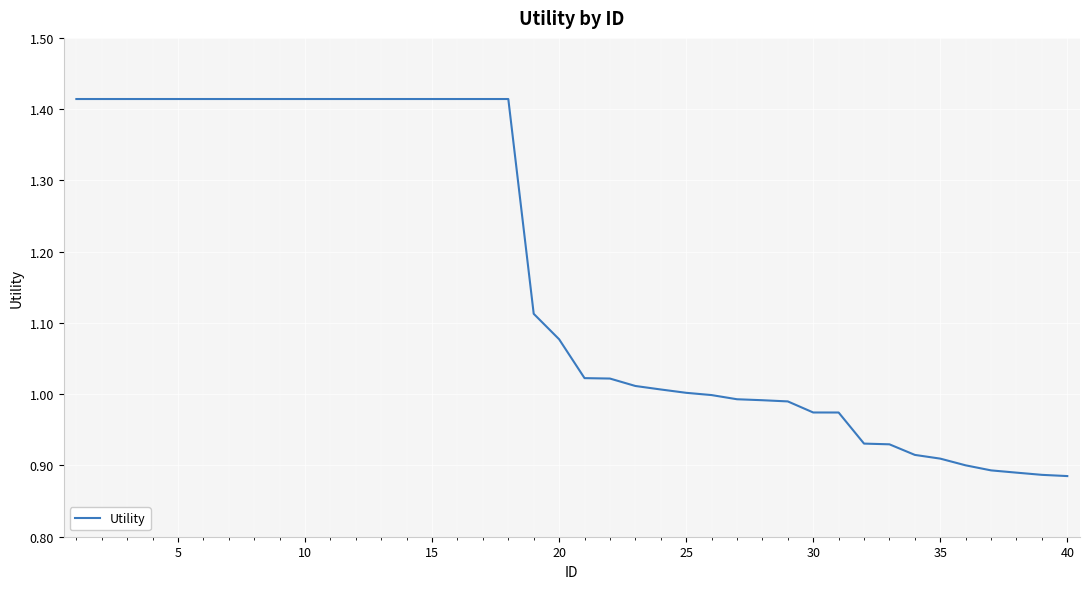

What is the average value?

1.2